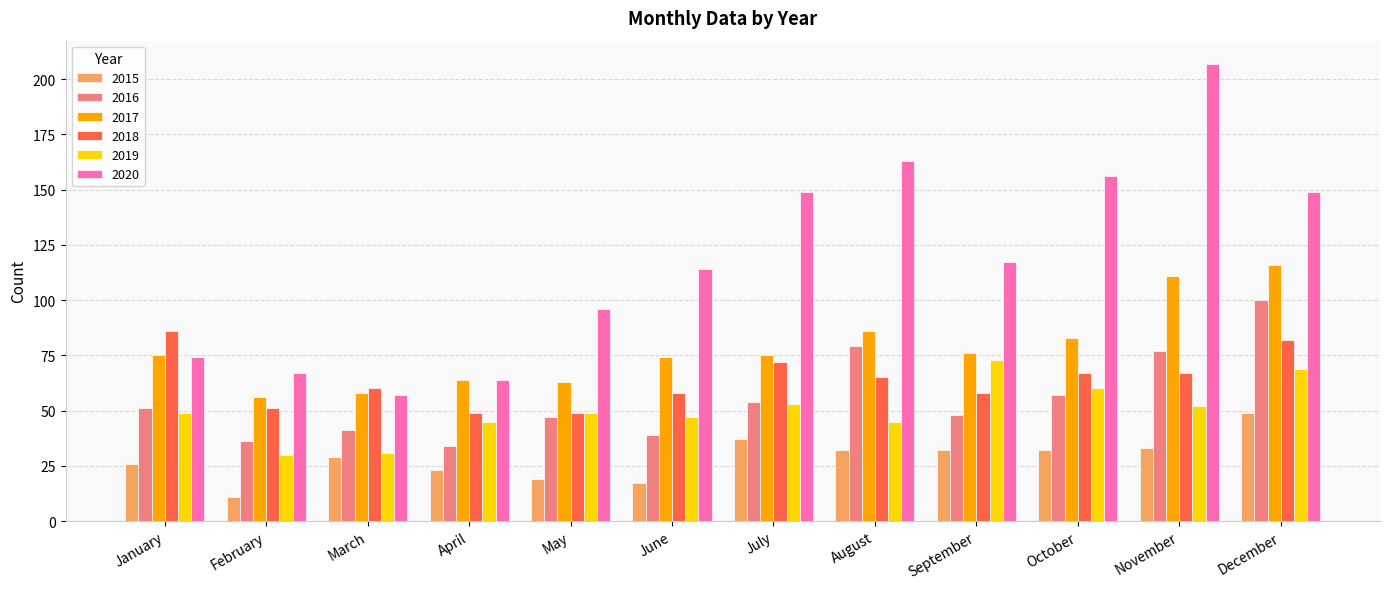

What is the total value across all series at November?

547